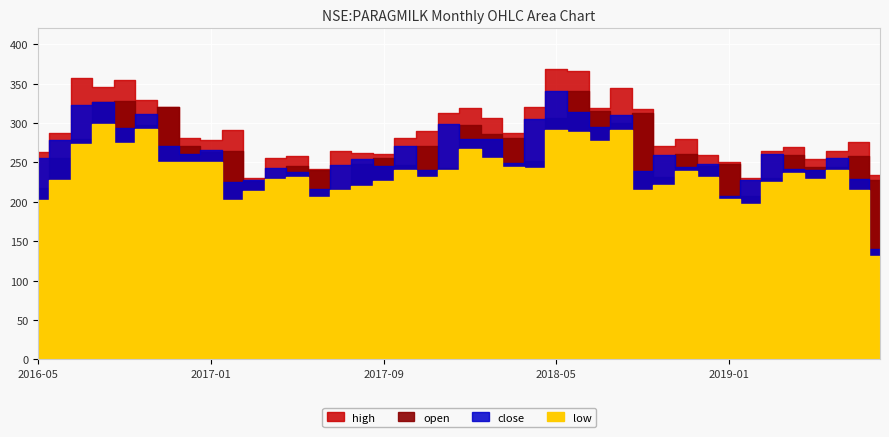

Which category has the lowest value across all series?

2019-08